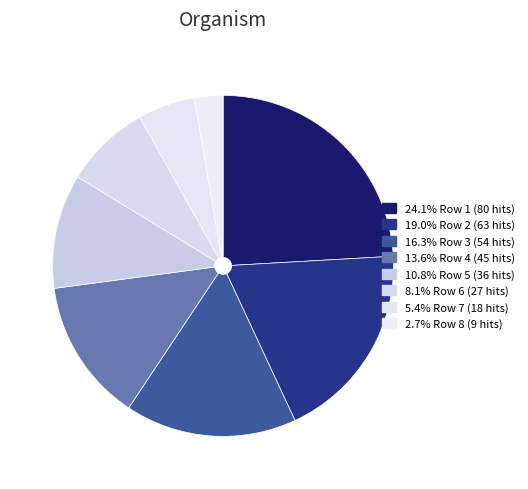

How many segments does this pie chart have?

8